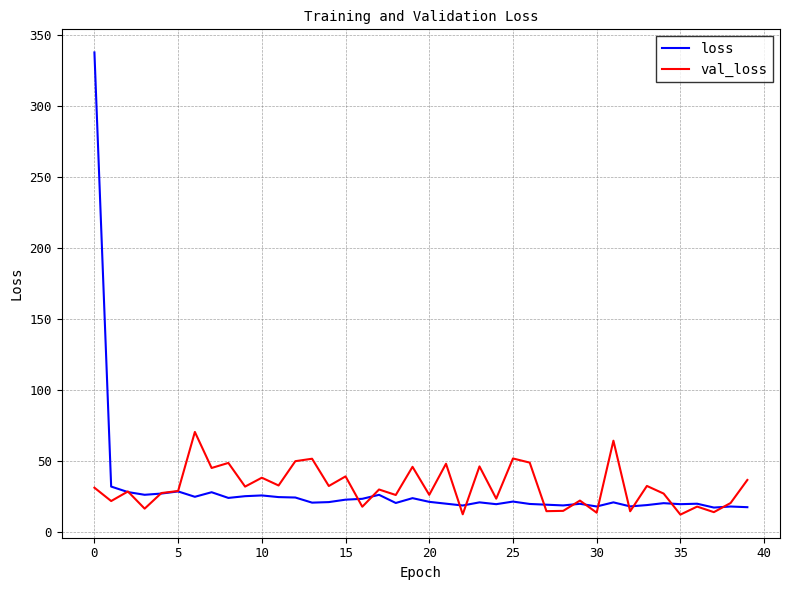

At how many categories does at least one series exceed 133?

1